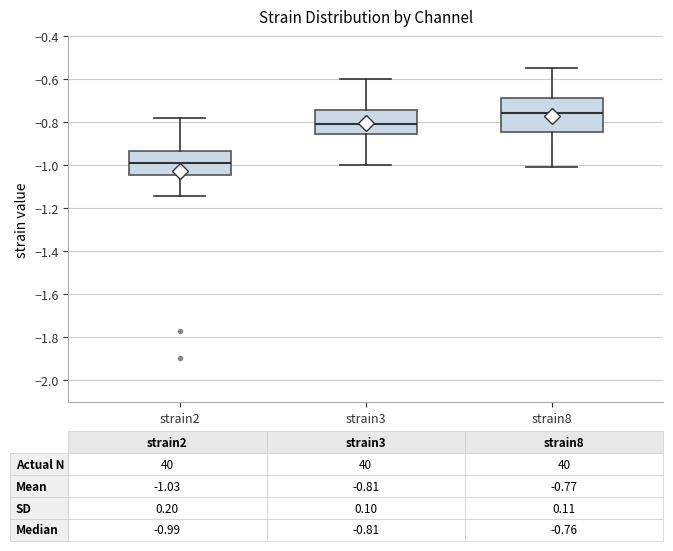

Which box's median line is the lowest?

strain2